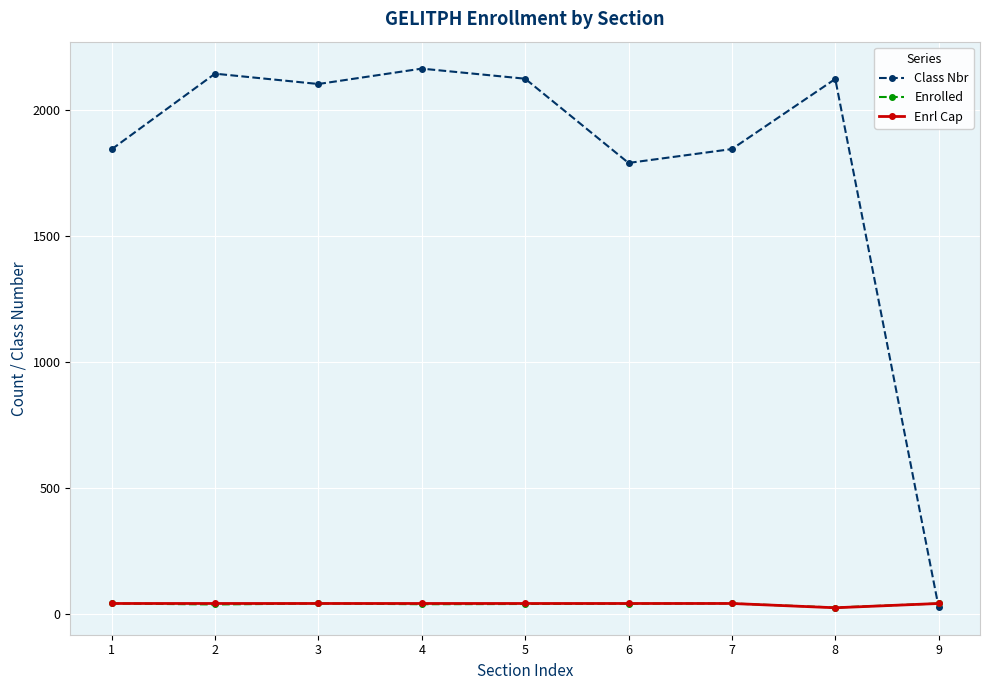

What is the total value across all series at 2?

2226